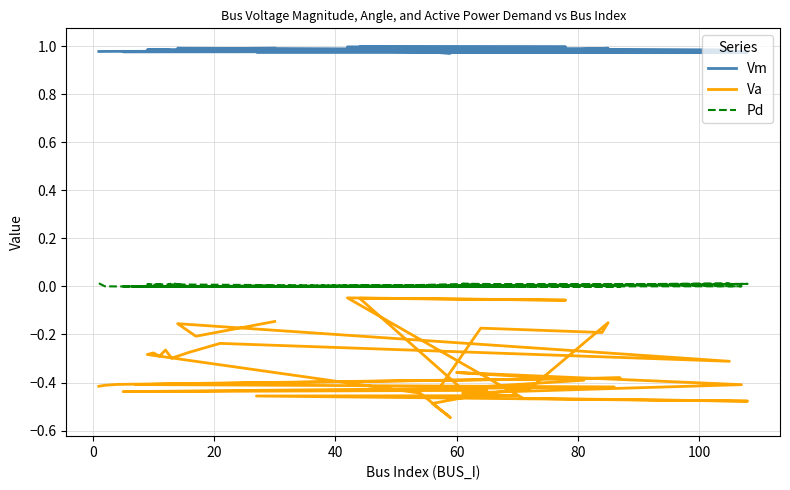

What is the value of the Va point at the 33rd from the left?

-0.3